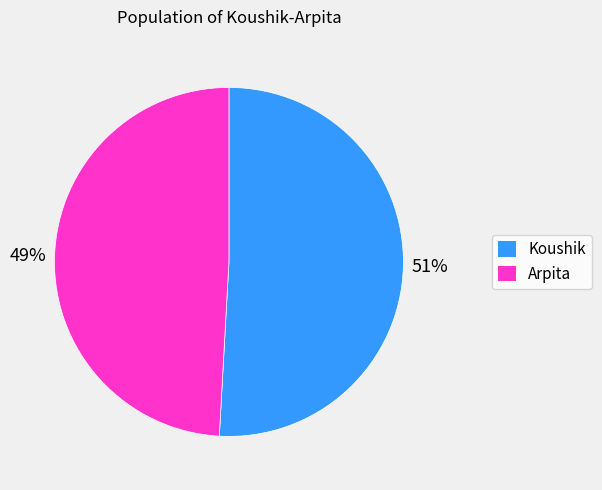

To the nearest percent, what is the average slice percentage?

50%